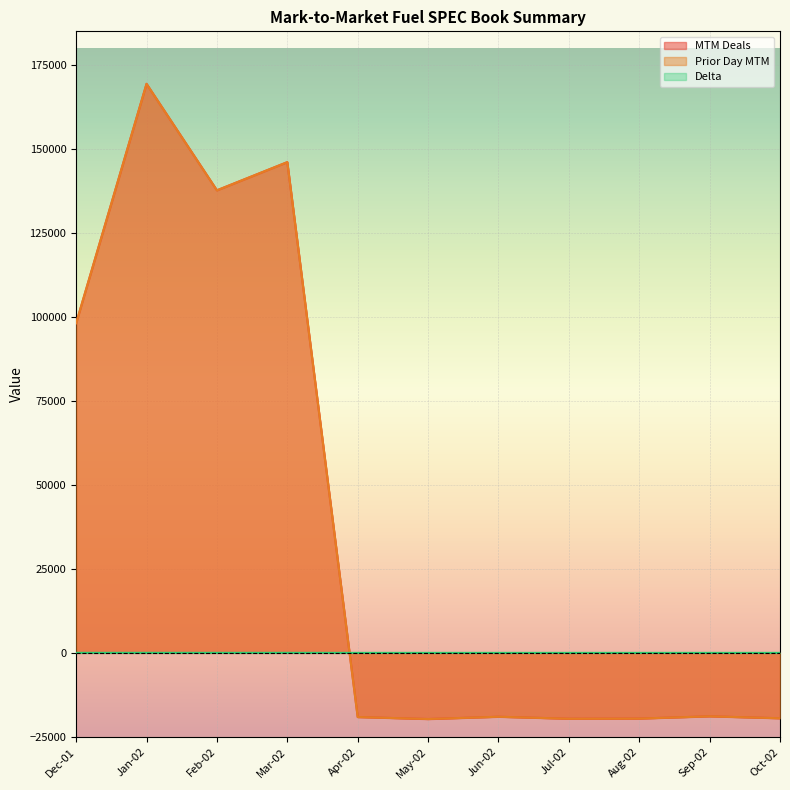

What is the sum of all Delta values?

32